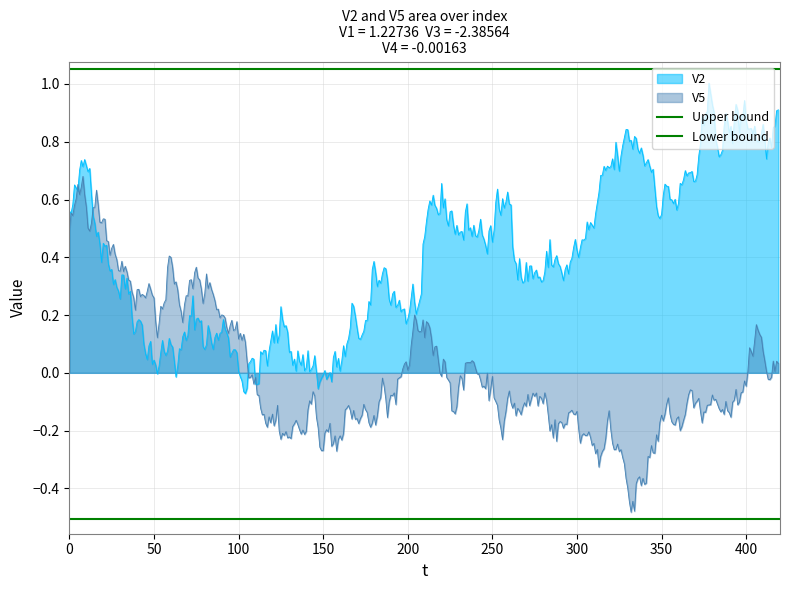

What is the minimum value shown in the chart?

-0.5